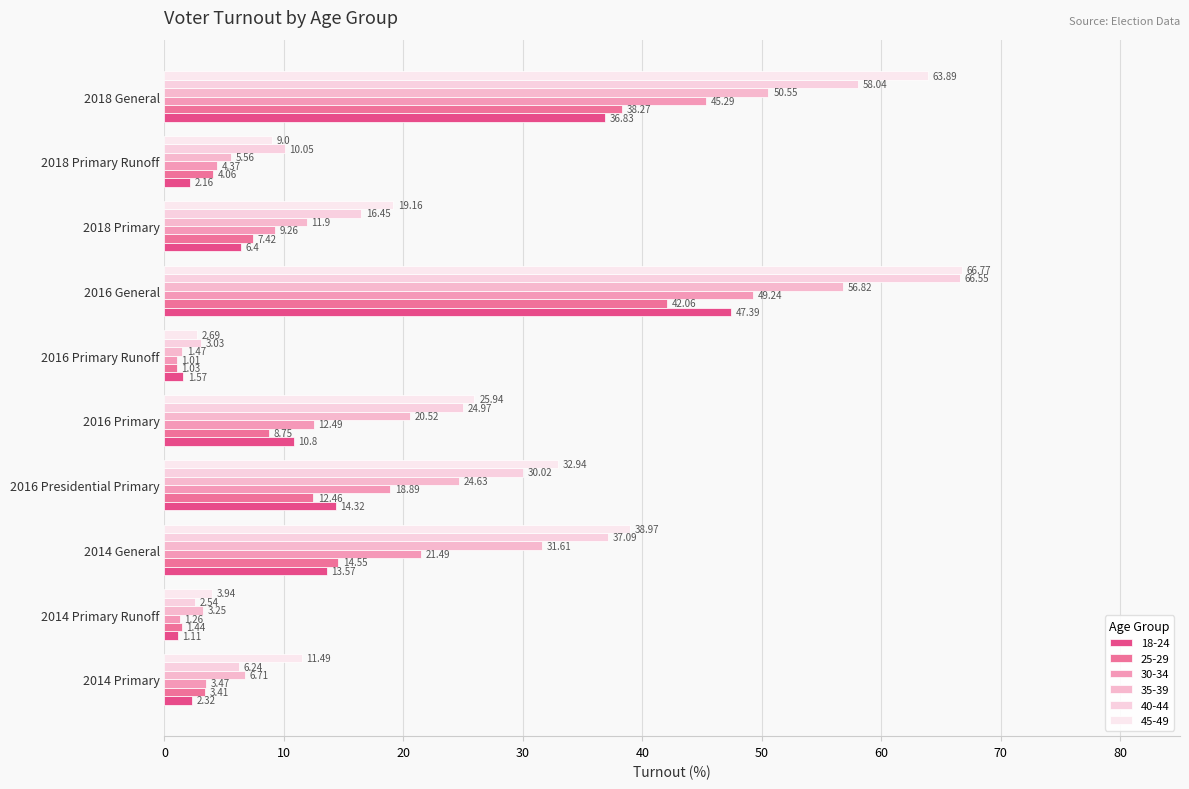

How many data points does each series have?

10